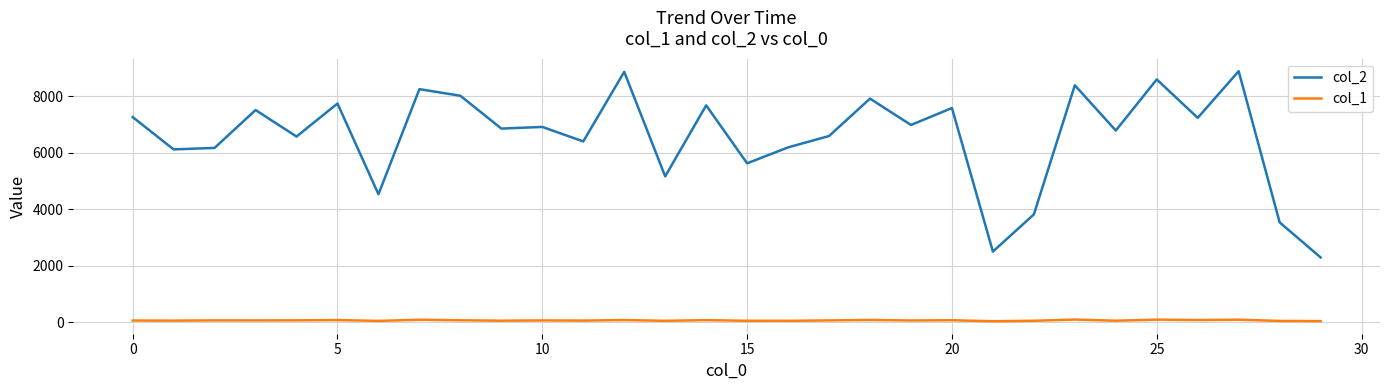

List the series in order of their overall mean, lowest first.

col_1, col_2